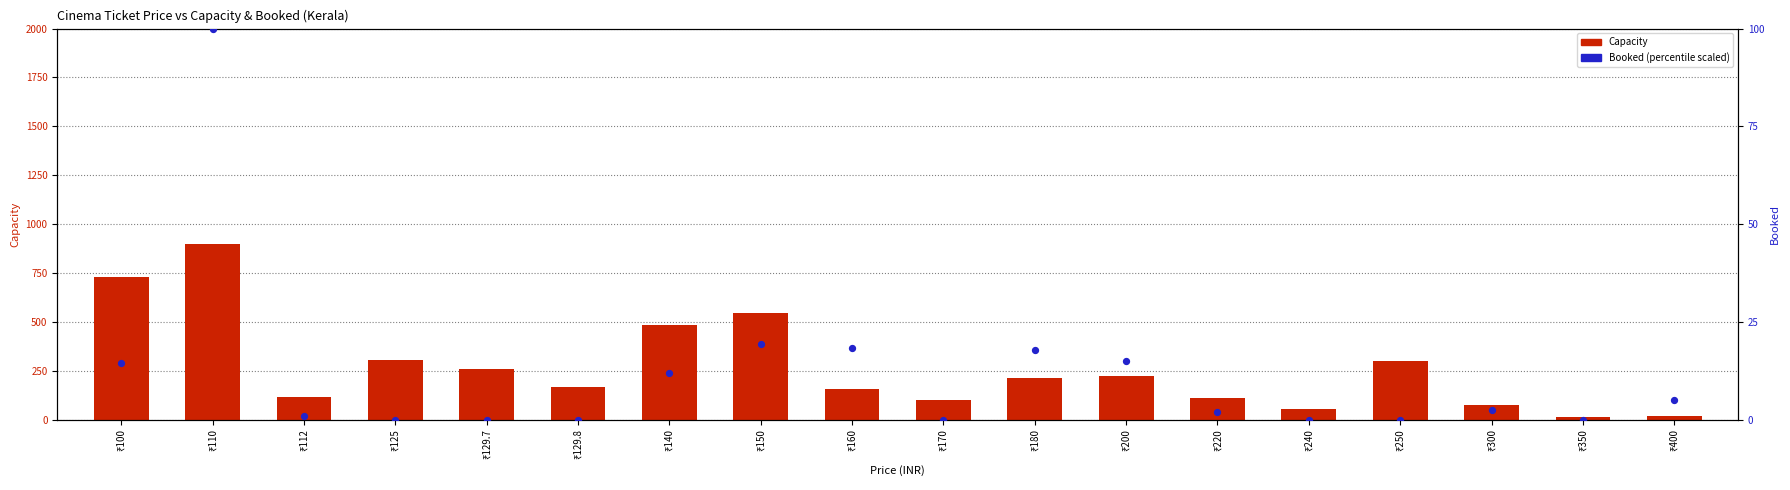

Which series has the widest spread of Y values?

Capacity